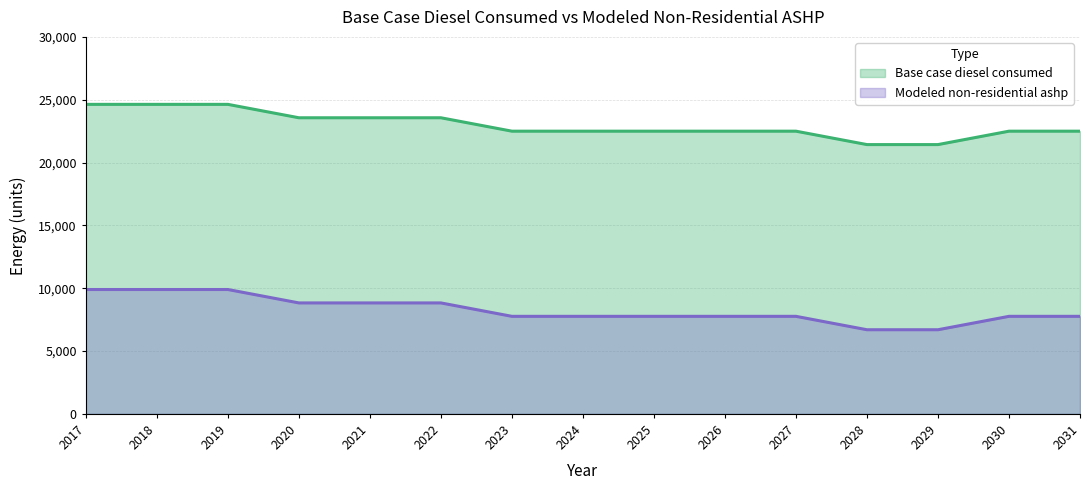

Which series changed the most between 2030 and 2031?

Base case diesel consumed